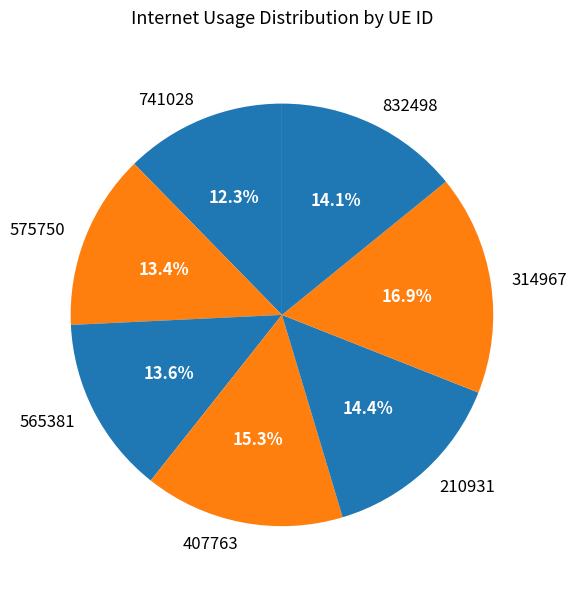

To the nearest percent, what is the difference between the 407763 and 832498 slice percentages?

1%